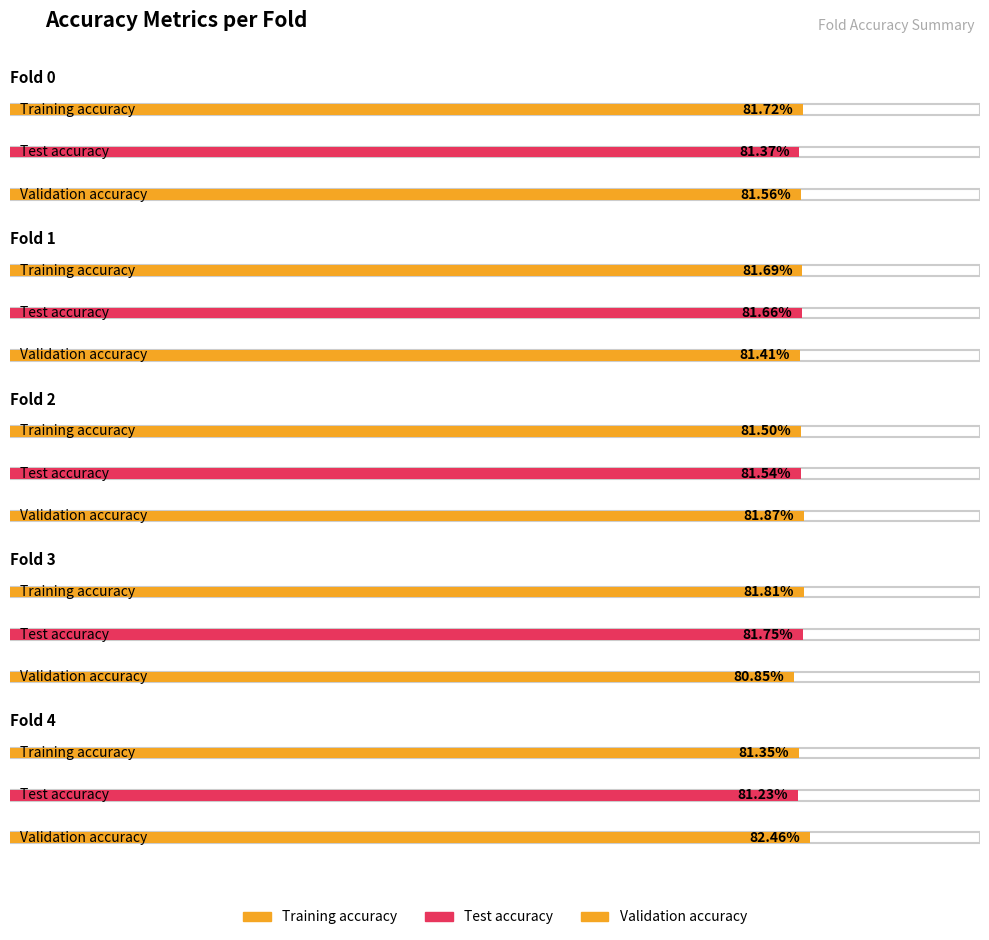

Read the Validation accuracy value at Fold 1.

0.8